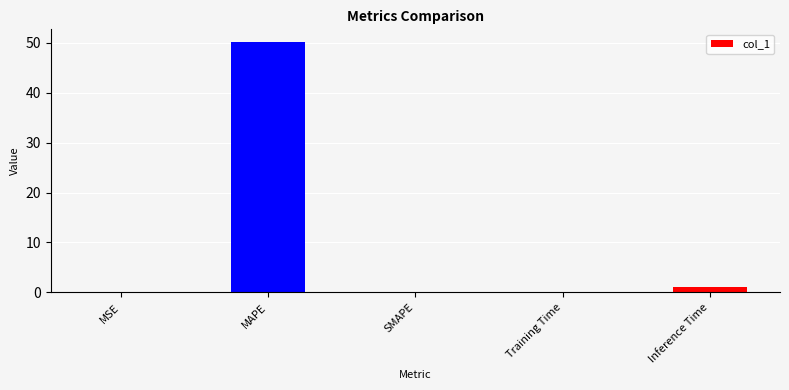

What is the sum of all values?

51.3